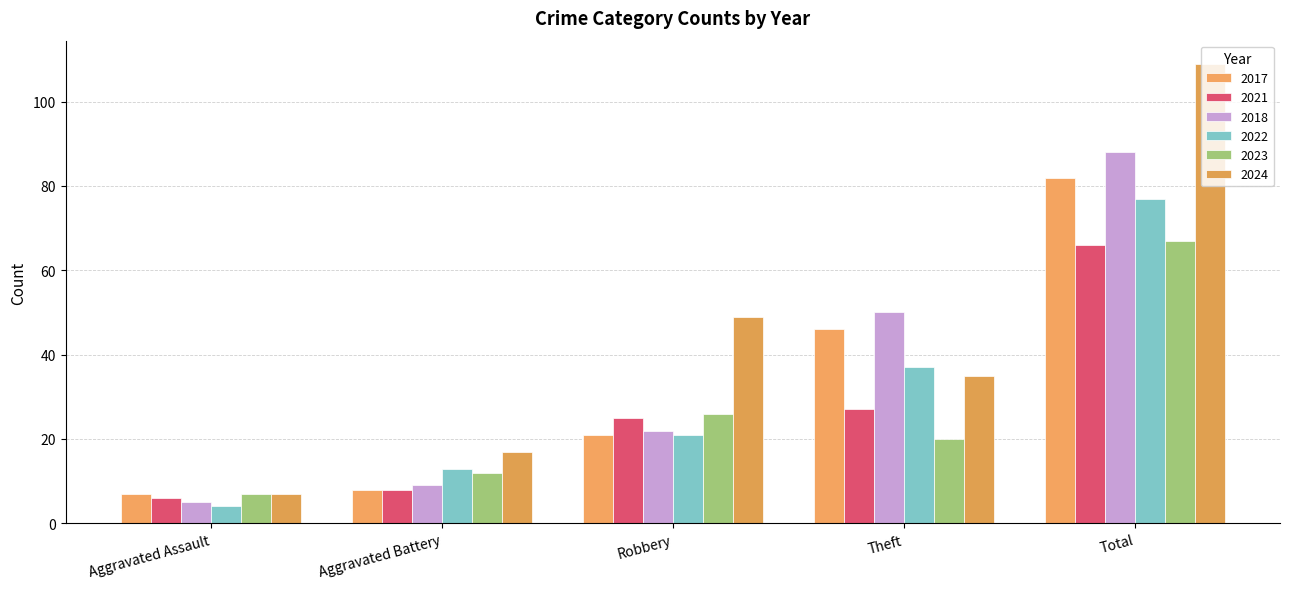

The 2017 series shows 21 at Robbery. True or false?

True